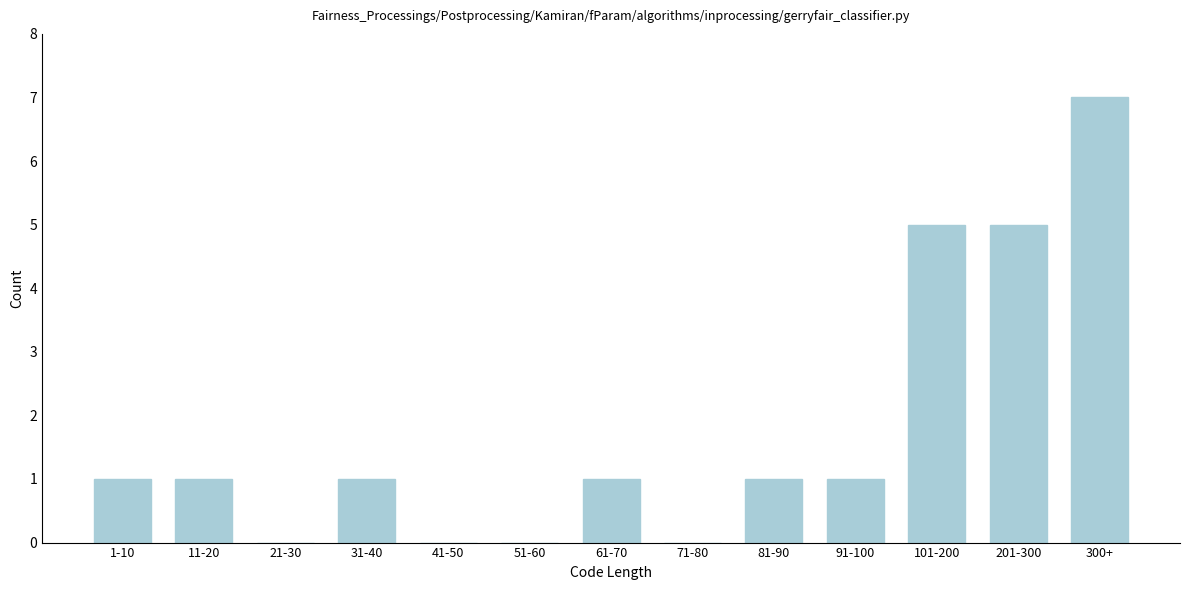

Reading left to right, list all the values displayed in this chart.

1-10=1	11-20=1	21-30=0	31-40=1	41-50=0	51-60=0	61-70=1	71-80=0	81-90=1	91-100=1	101-200=5	201-300=5	300+=7